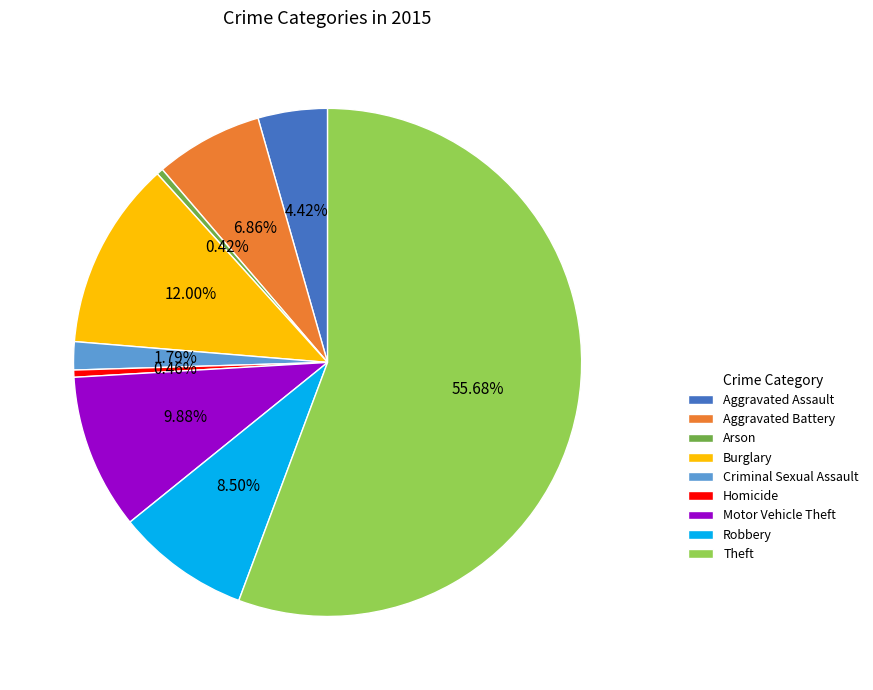

Between Aggravated Assault and Aggravated Battery, which is larger?

Aggravated Battery